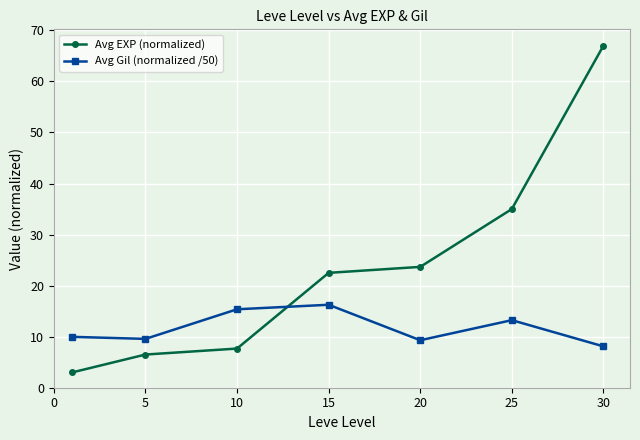

Which series ends up on top after the final intersection of Avg Gil (normalized /50) and Avg EXP (normalized)?

Avg EXP (normalized)